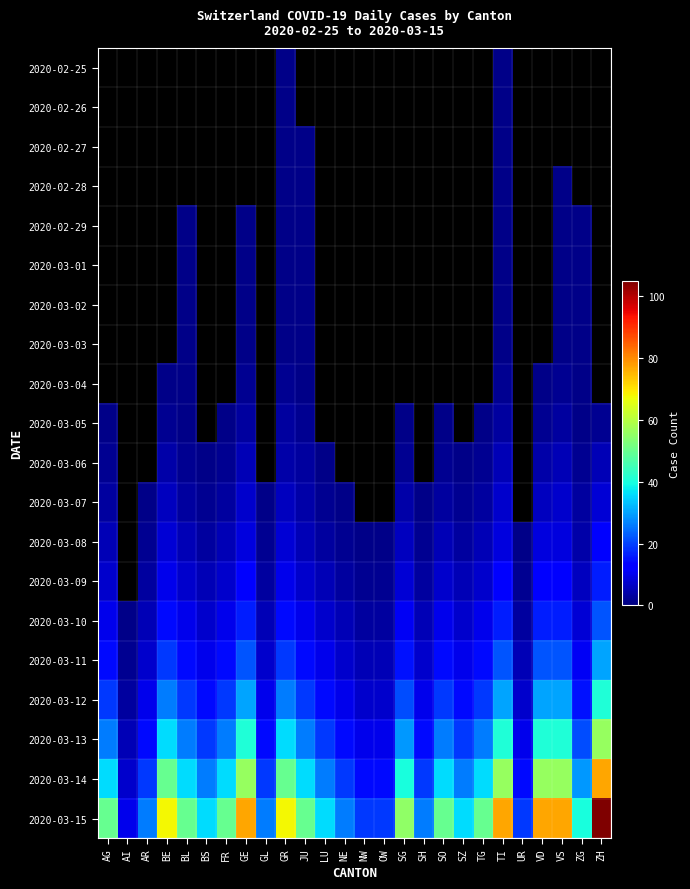

How many distinct data groups are displayed?

20